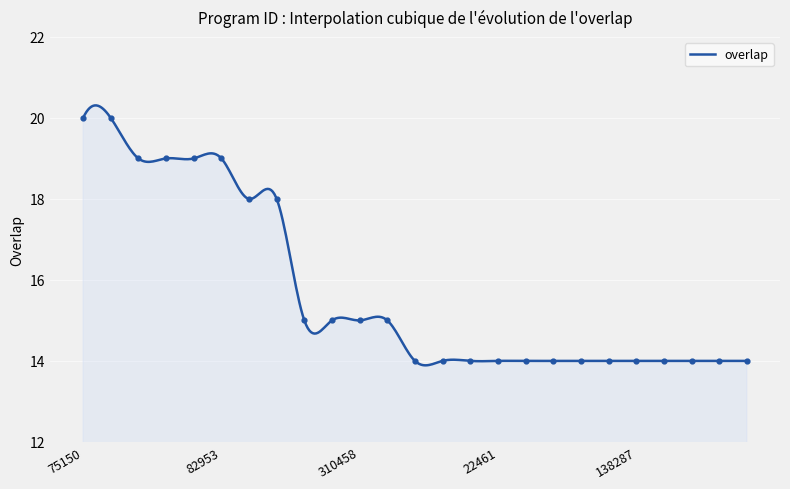

Which has a higher value, 91858 or 17969?

91858